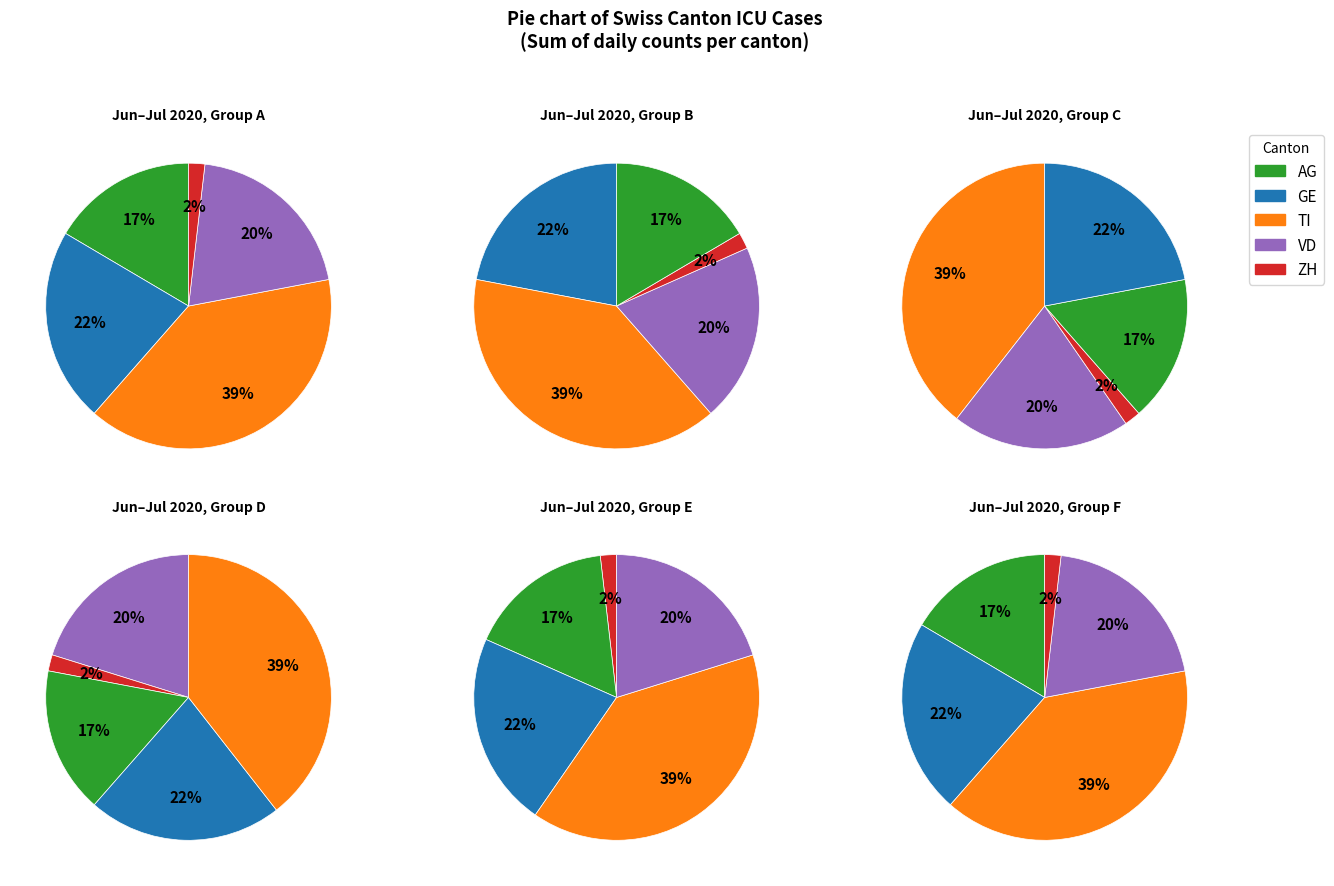

What percentage is NOT represented by 10?

100.0%